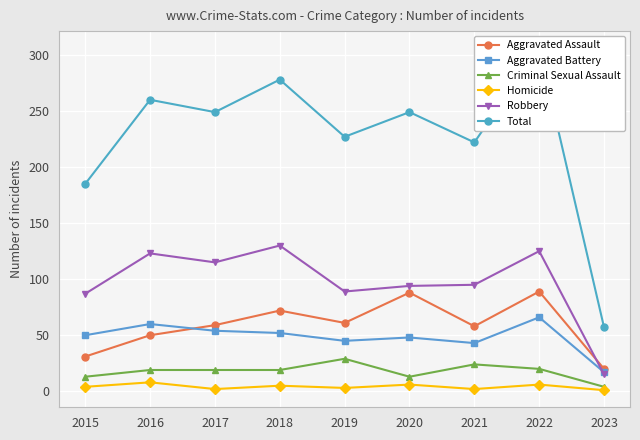

Count the number of categories in the chart.

9